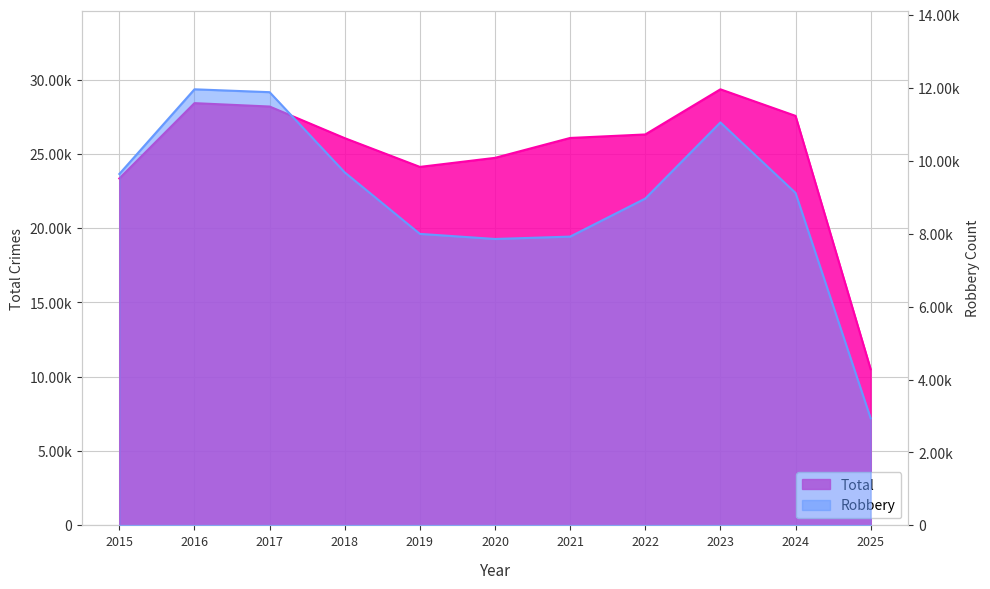

What is the sum of all Total values?

274627